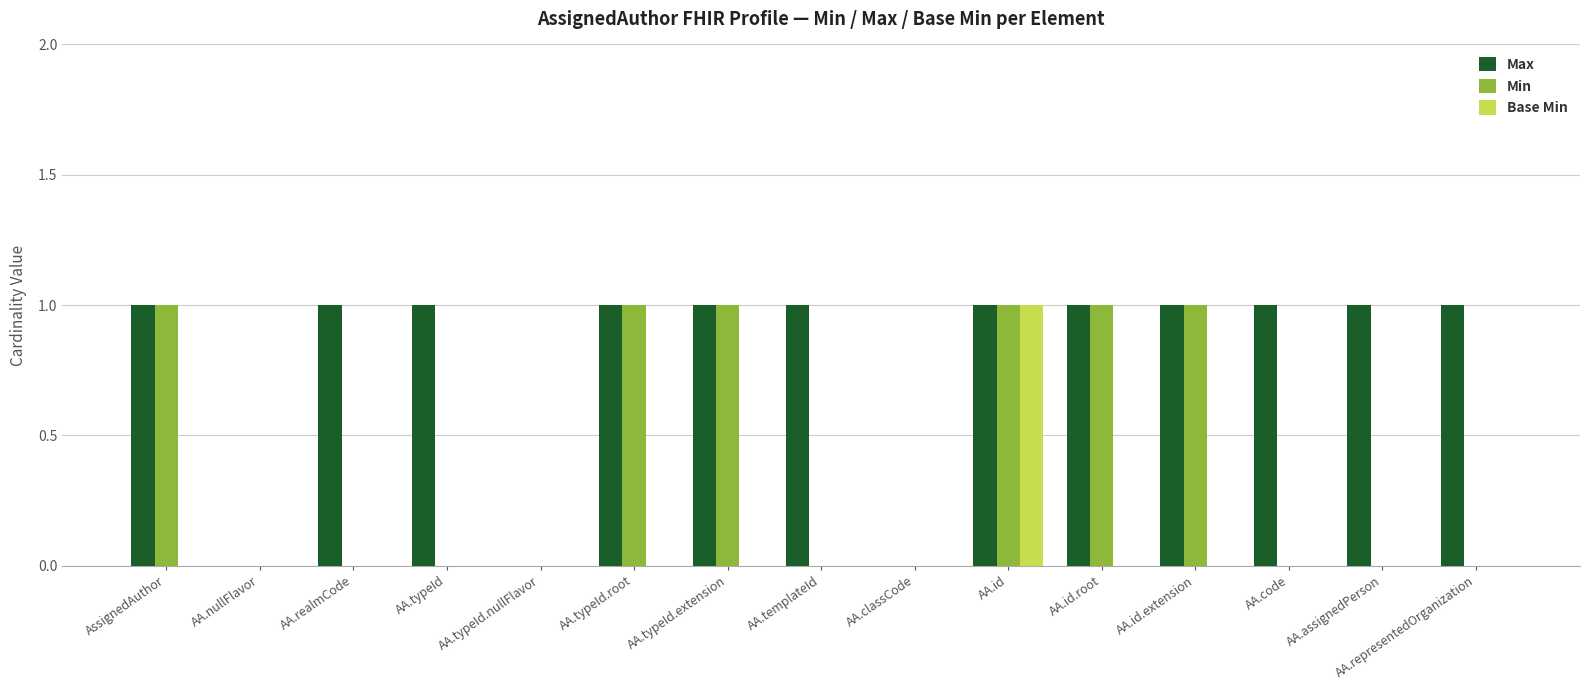

The value of Min at AssignedAuthor is 1. True or false?

True